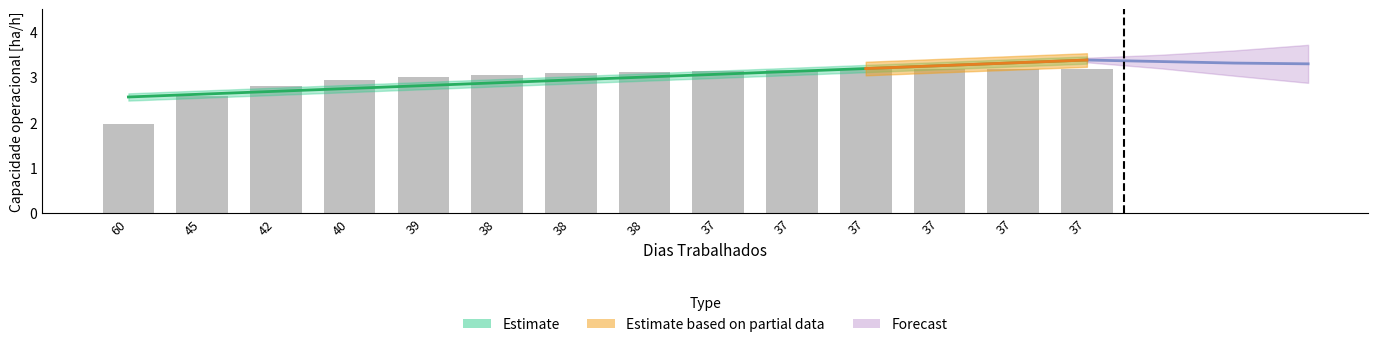

Reading right to left, what are all the values shown in this chart?

3.2	3.2	3.2	3.2	3.2	3.1	3.1	3.1	3.1	3.0	2.9	2.8	2.6	2.0